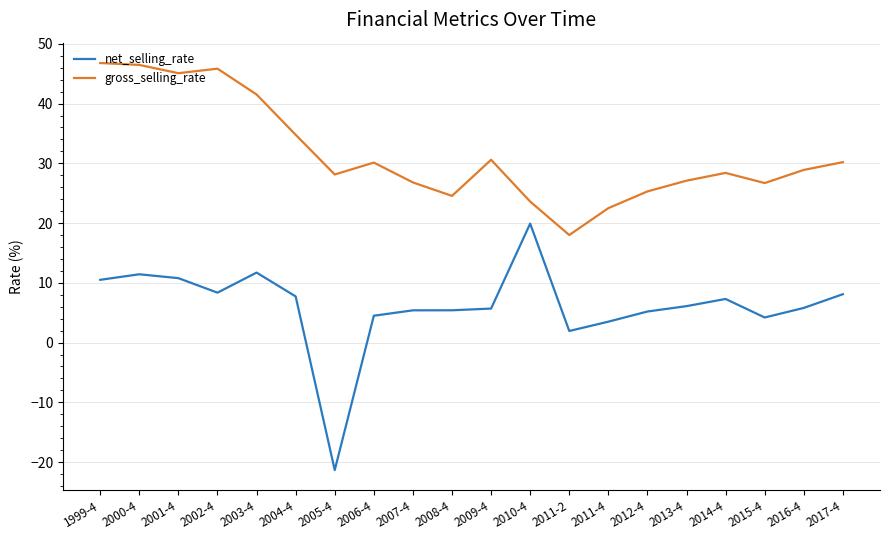

Which category has the lowest value in the gross_selling_rate series?

2011-2